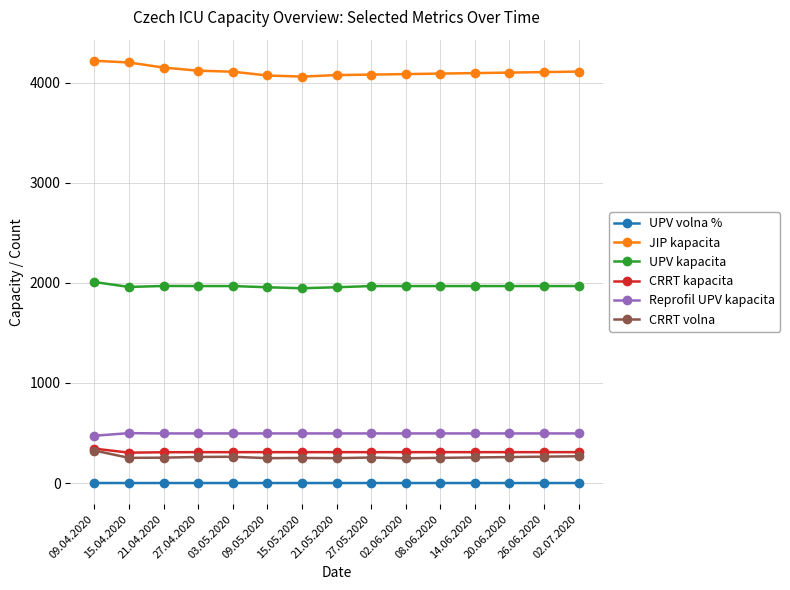

Count the number of data series in this chart.

6